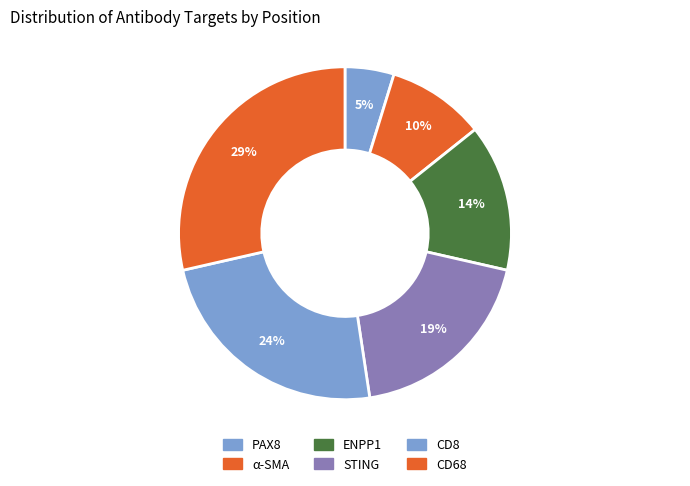

Which category has the smallest portion of the pie?

PAX8